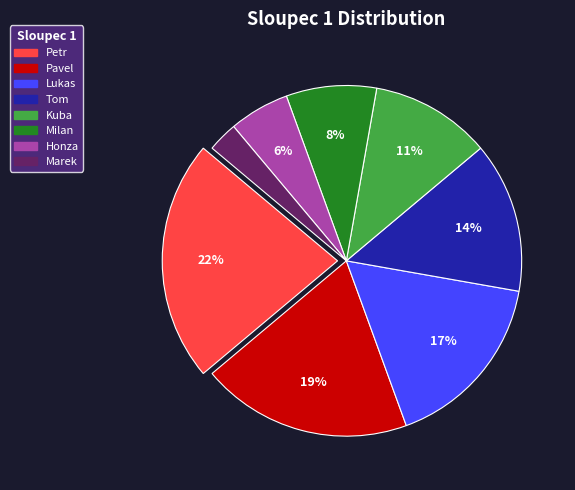

Do Lukas and Marek together represent more than half of the pie?

No